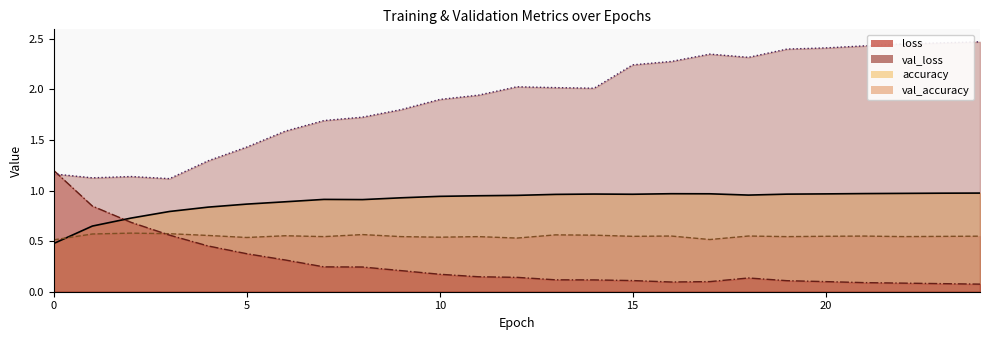

Rank the series at 7 from lowest to highest value.

loss, val_accuracy, accuracy, val_loss